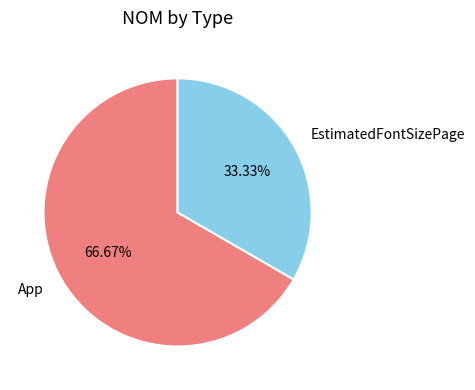

Rank the categories by value from lowest to highest.

EstimatedFontSizePage, App